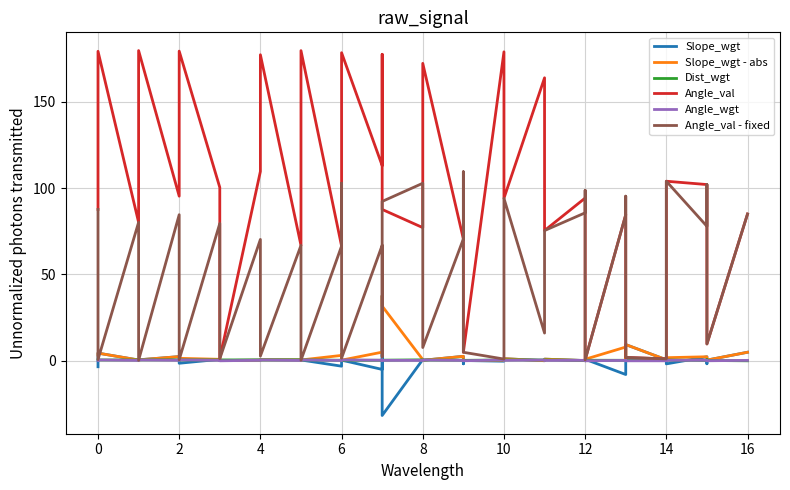

How many lines are shown in the chart?

6